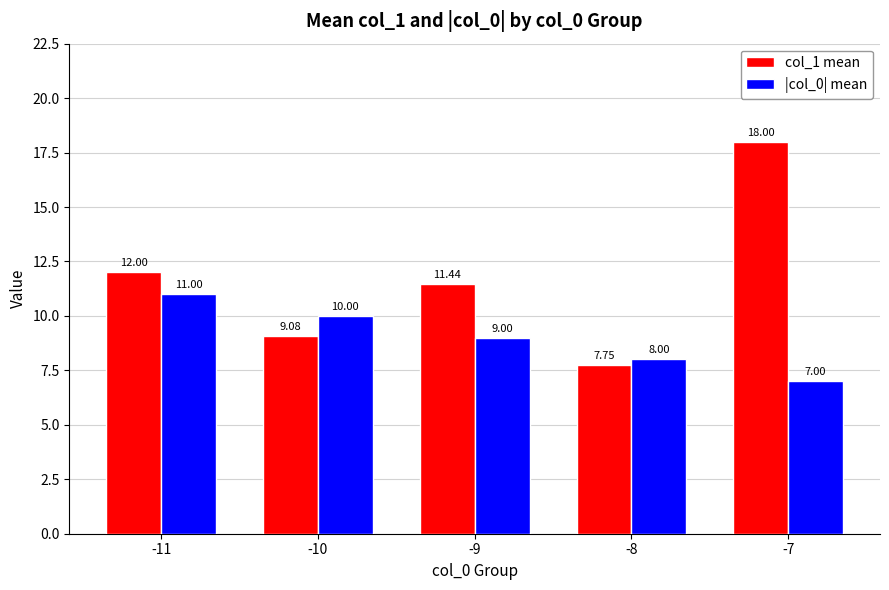

What is the value of the |col_0| mean bar at the 5th from the left?

7.0